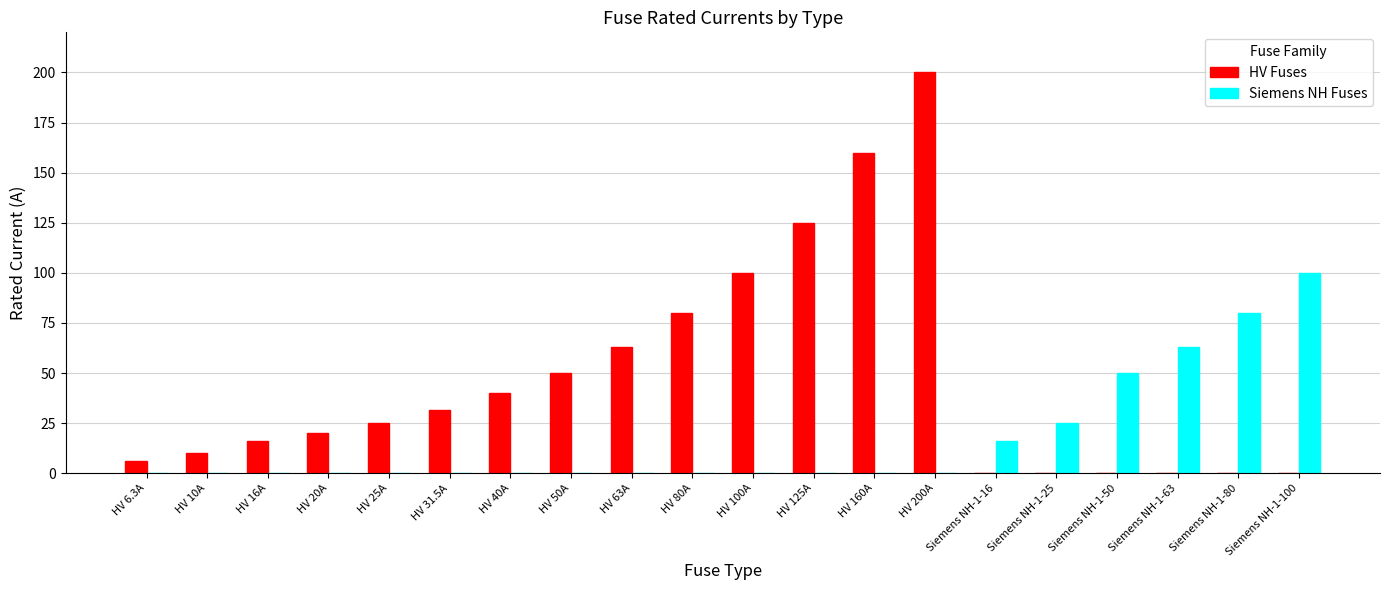

The value of HV Fuses at HV 50A is 50.0. True or false?

True